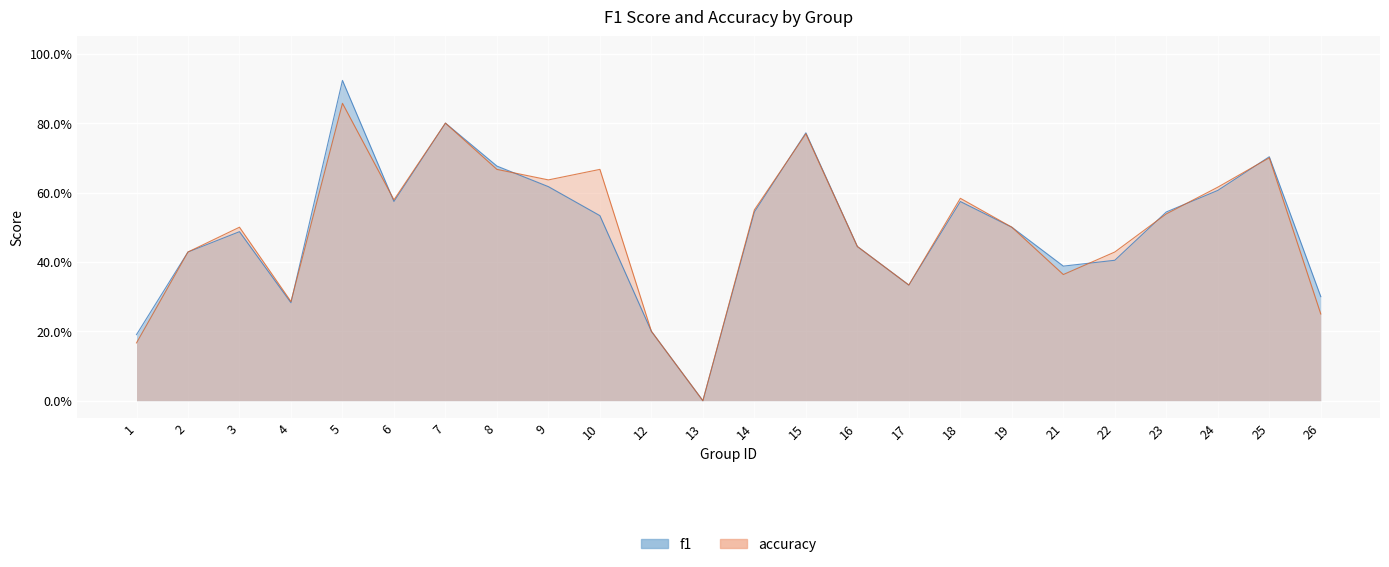

In f1, how many points are higher than both neighbors (excluding endpoints)?

6